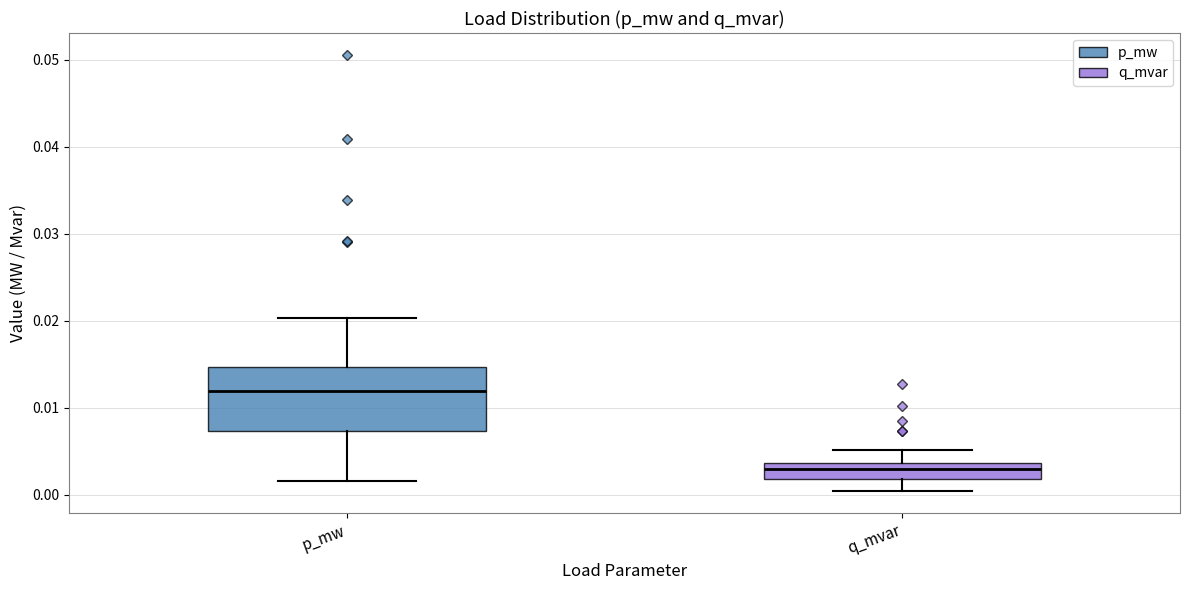

Which box has the highest median line?

p_mw